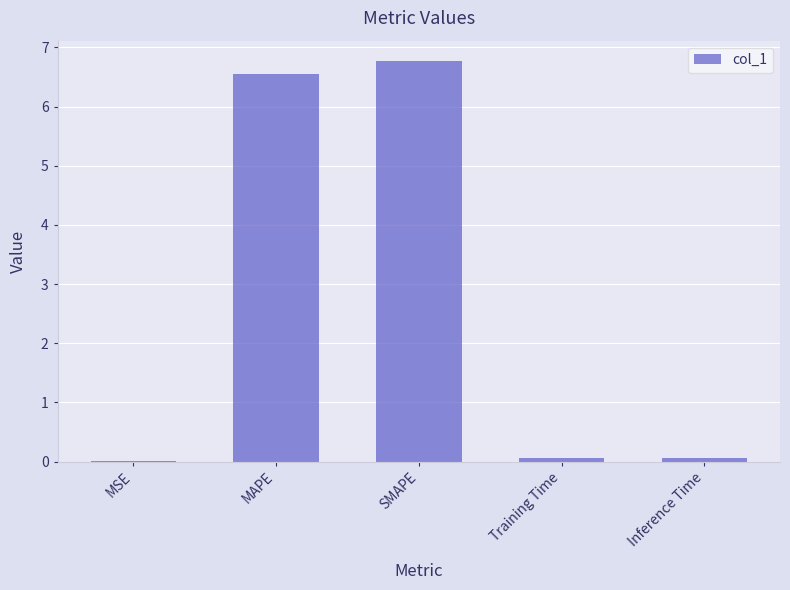

The chart shows a value of 0.1 at Inference Time. True or false?

True